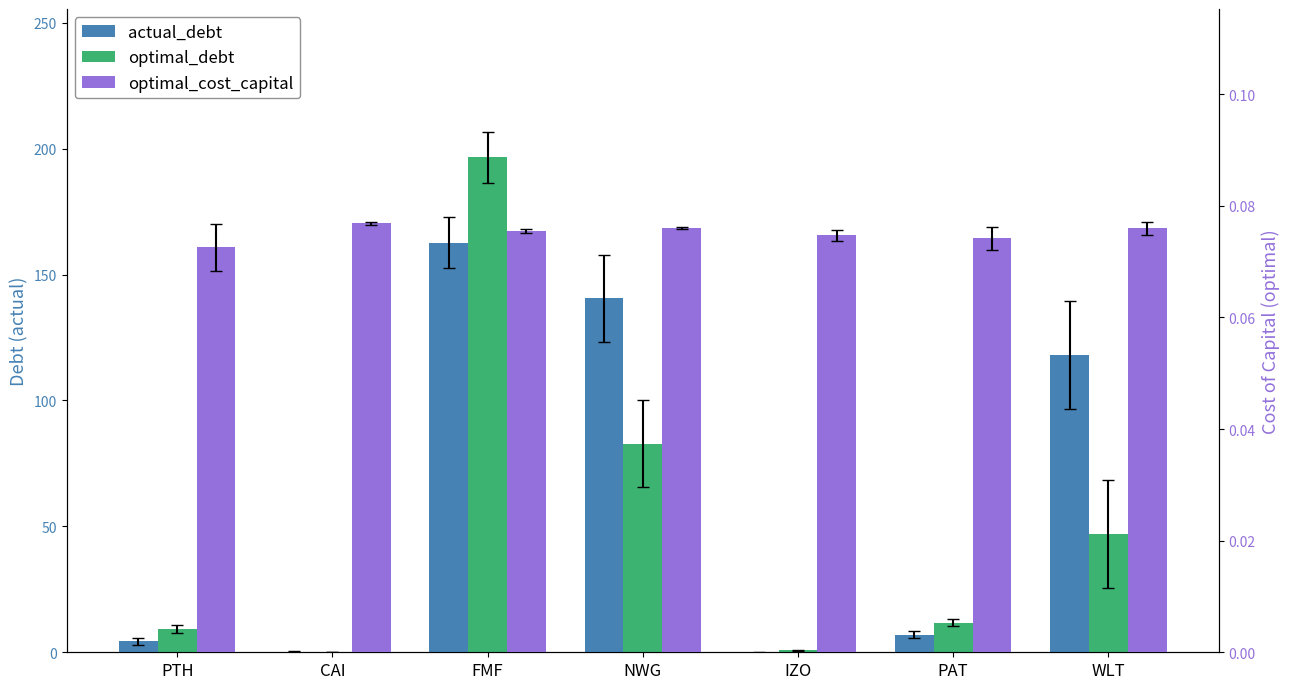

True or false: optimal_debt has a value of 0.8 at IZO.

True